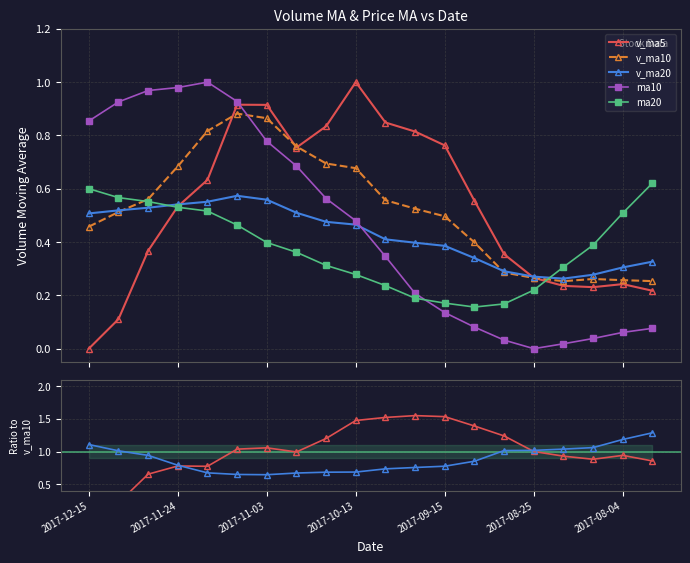

What position from the left is 13?

14